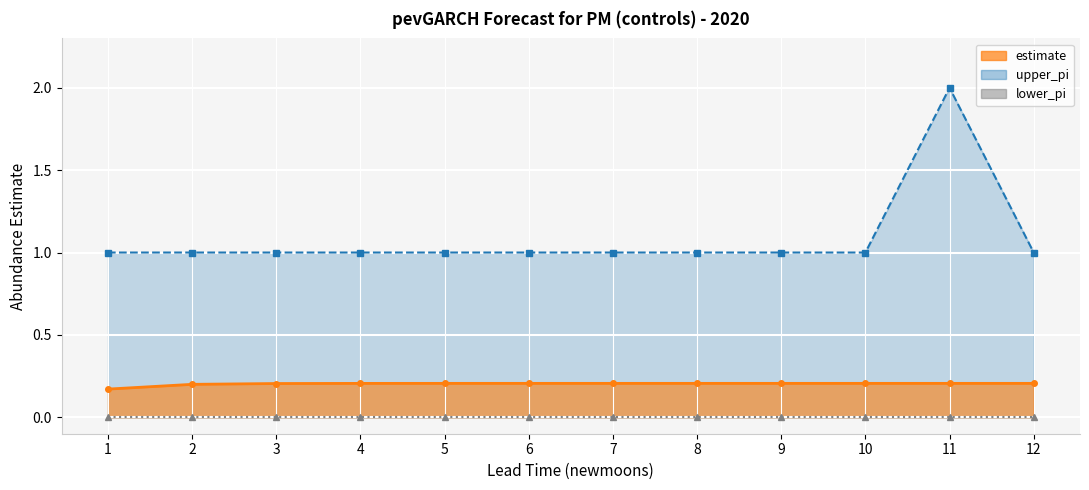

The estimate series shows 0.1 at 9. True or false?

False